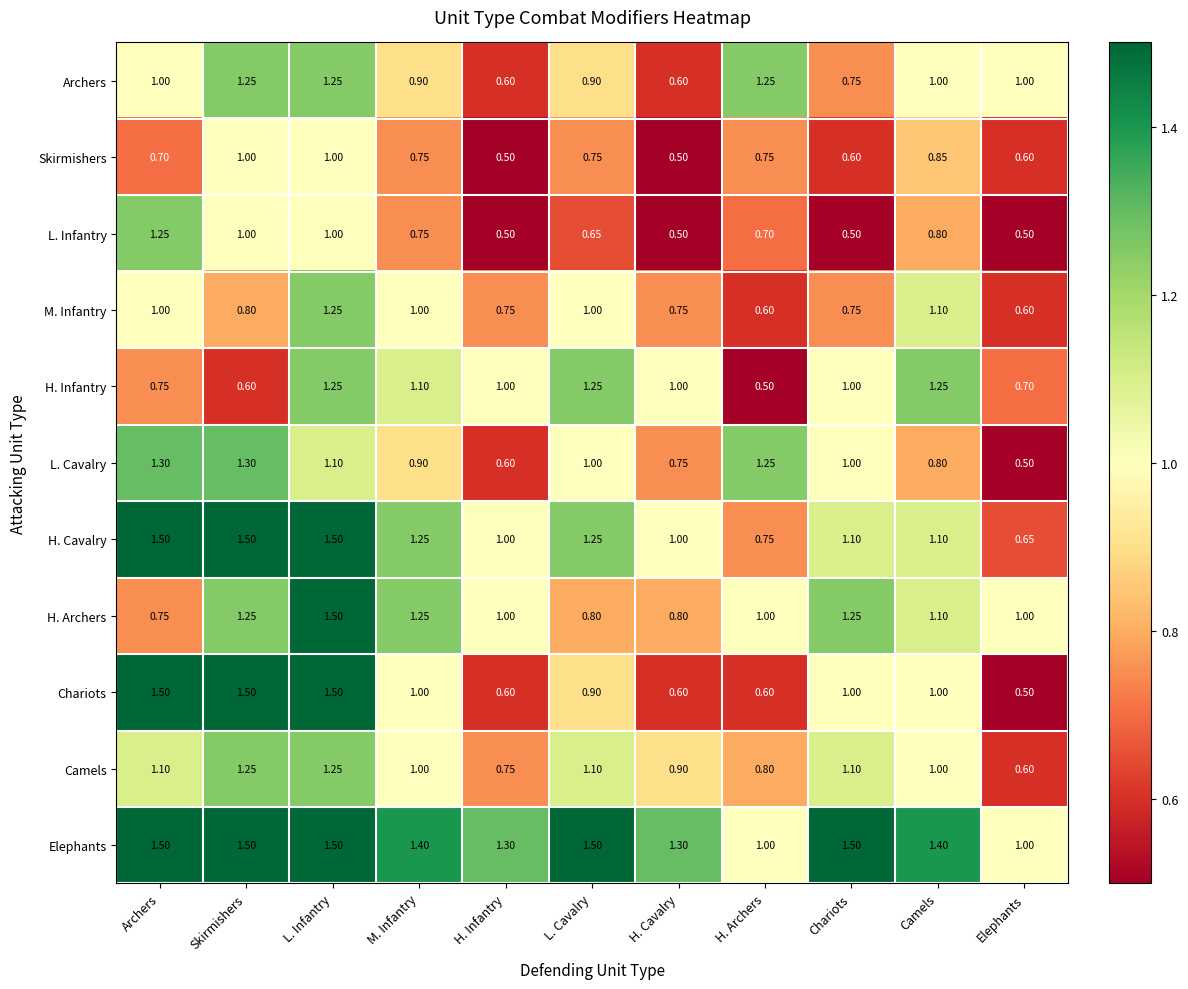

Which series has the widest spread of values?

Chariots